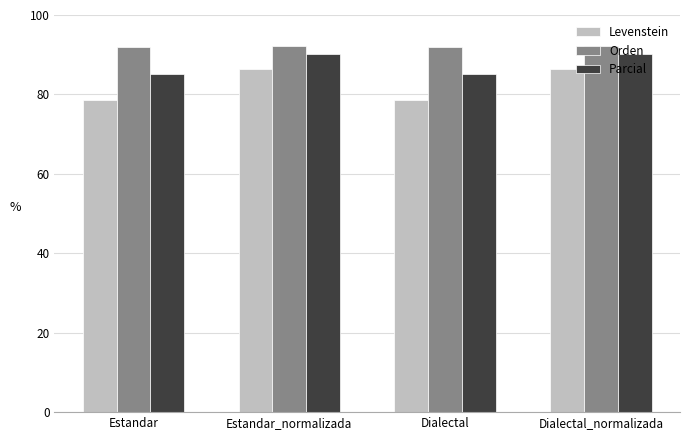

What is the greatest value displayed?

92.3